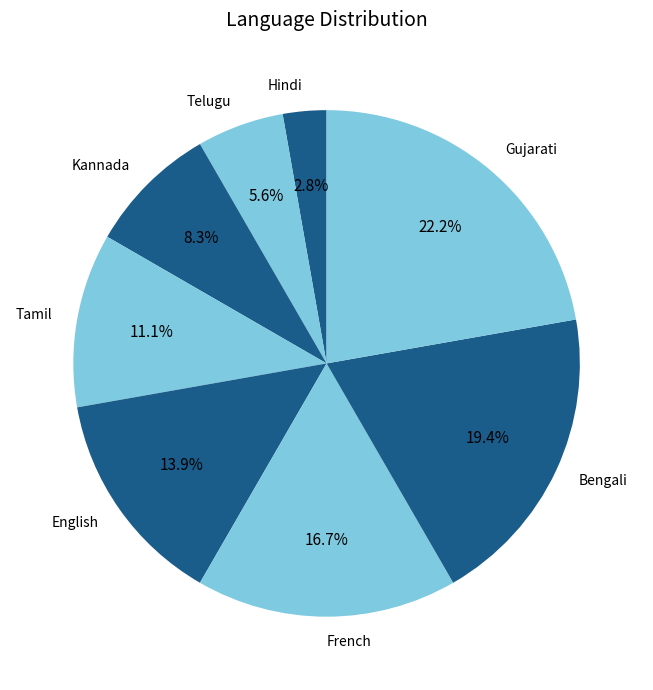

How many slices are in this pie chart?

8